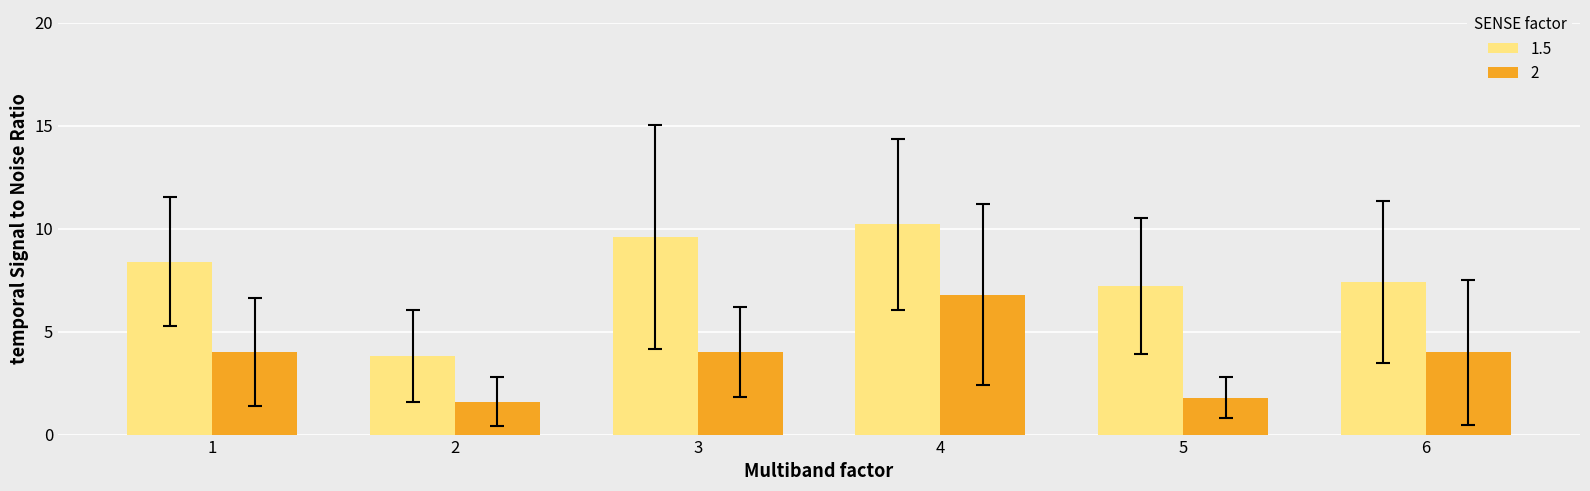

At how many categories does at least one series exceed 2?

6